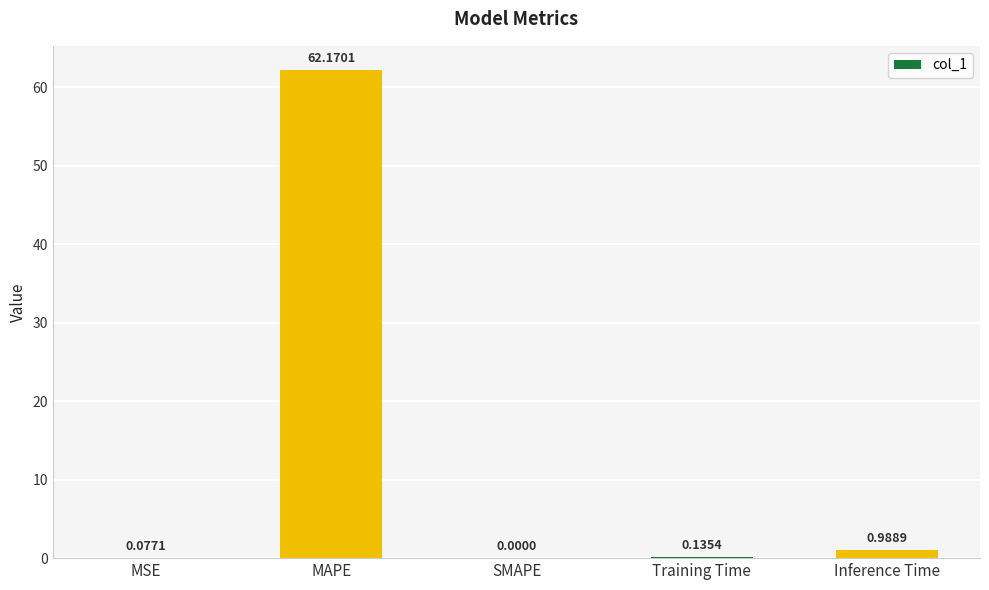

What is the sum of the values at MAPE and Training Time?

62.3